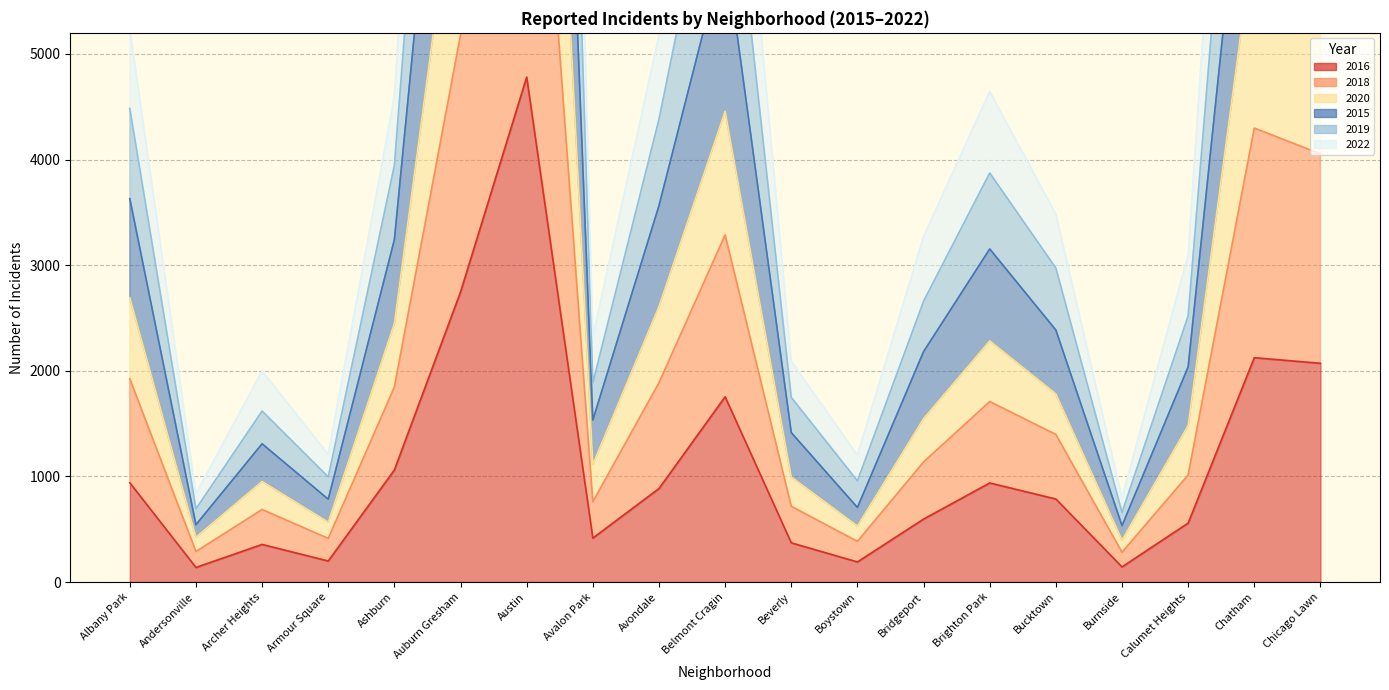

What is the minimum value shown in the chart?

138